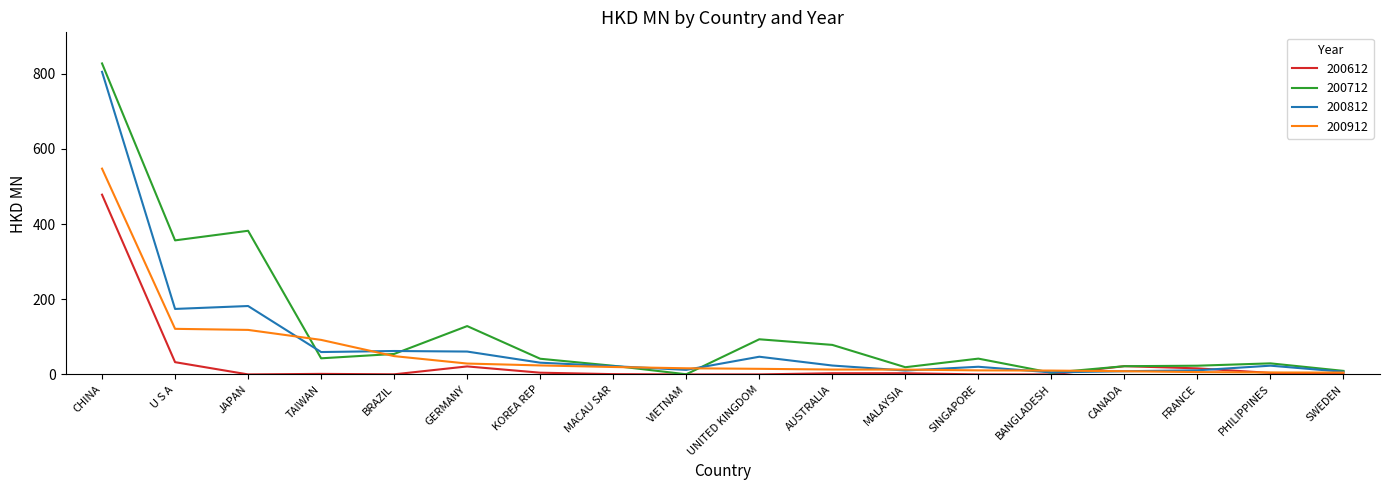

Where does the 200912 series first go above 16?

CHINA